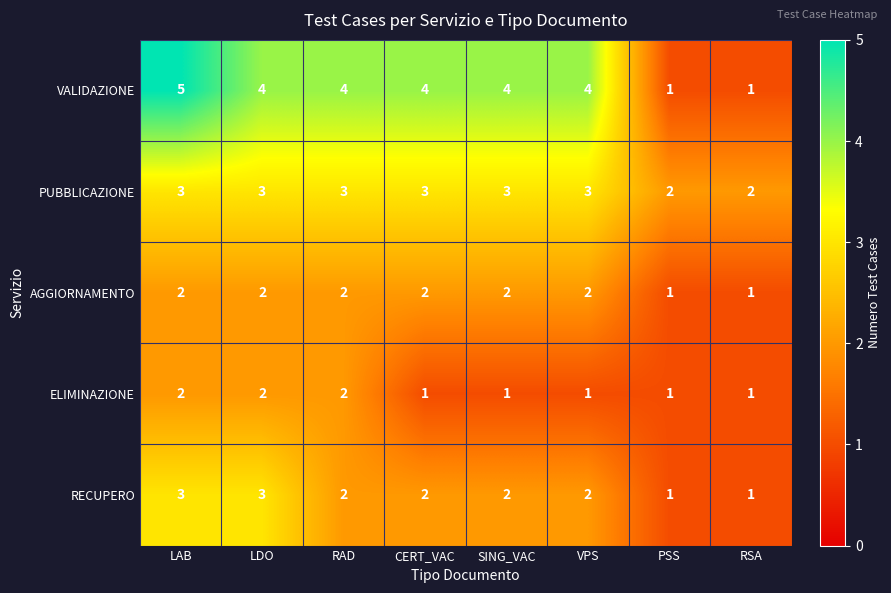

What is the total value across all series at CERT_VAC?

12